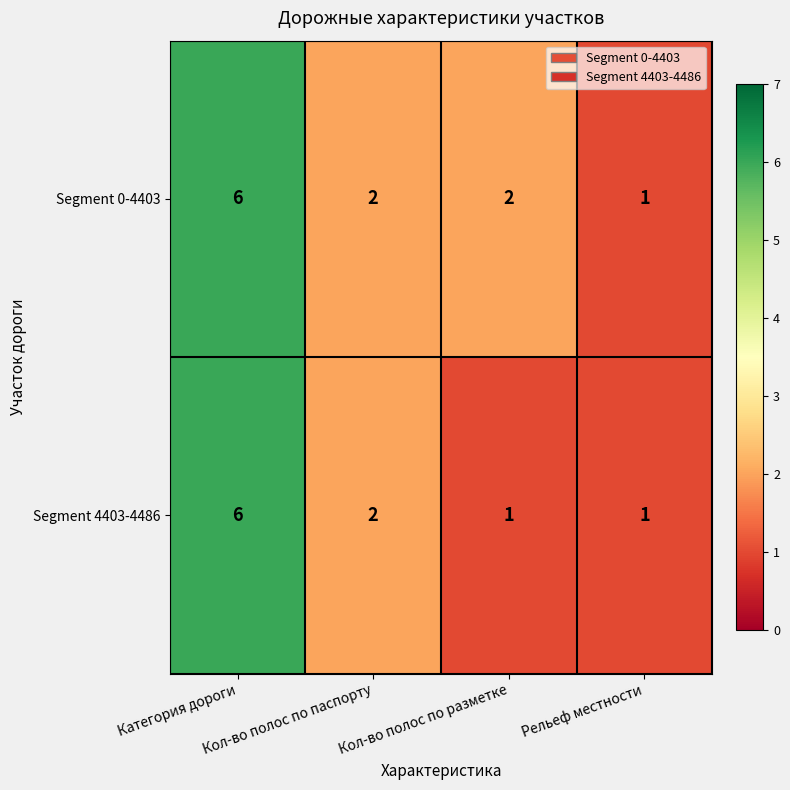

List the series in order of their overall mean, lowest first.

Segment 4403-4486, Segment 0-4403